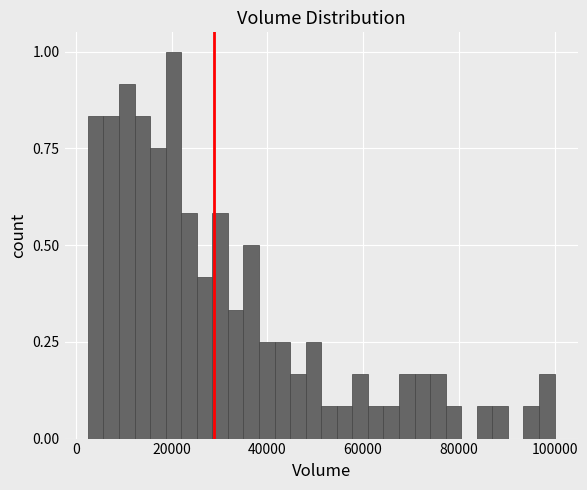

Read against the x-axis, roughly where is the centre of the tallest bar?

20000